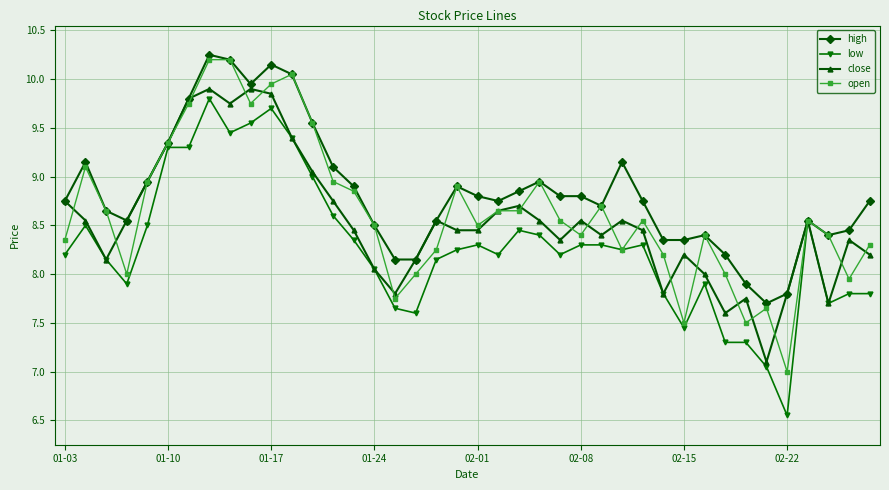

True or false: close has more than 0 interior local peaks.

True